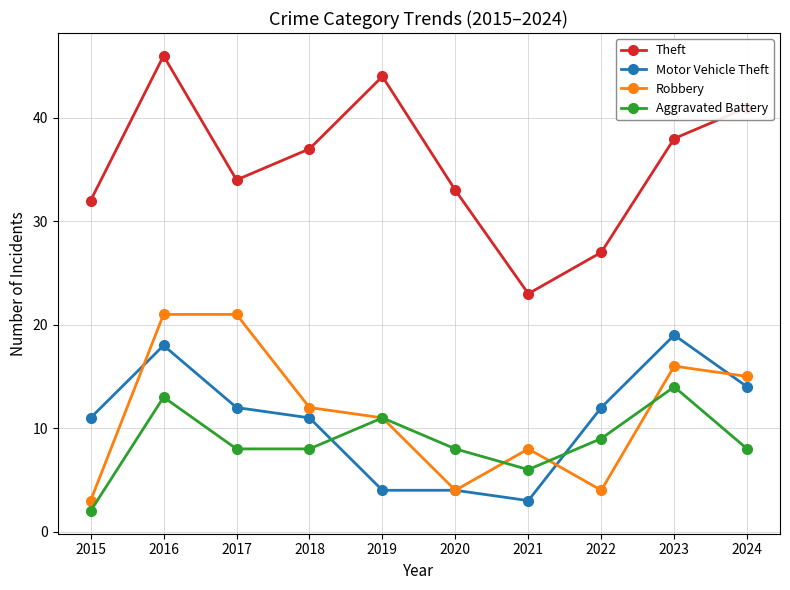

What is the minimum value shown in the chart?

2